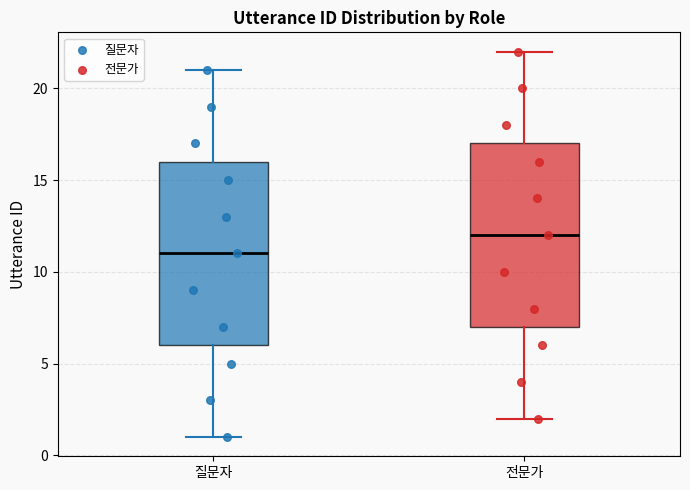

Where does the upper whisker of the box for 질문자 end on the y-axis? The values are not printed on the chart, so give them approximately, as read against the axis.

21